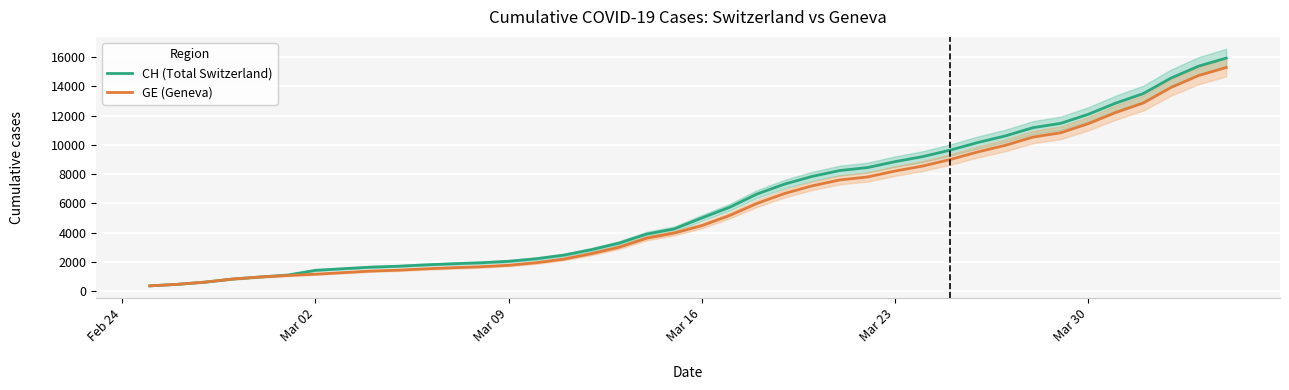

What is the maximum value for CH (Total Switzerland)?

15926